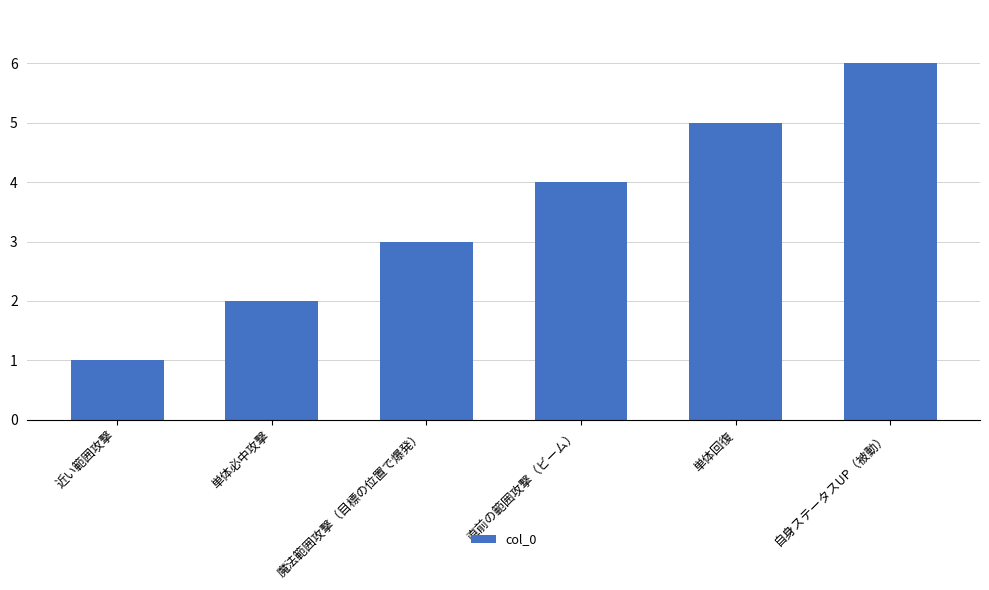

What is the change in value from 単体必中攻撃 to 魔法範囲攻撃（目標の位置で爆発）?

+1